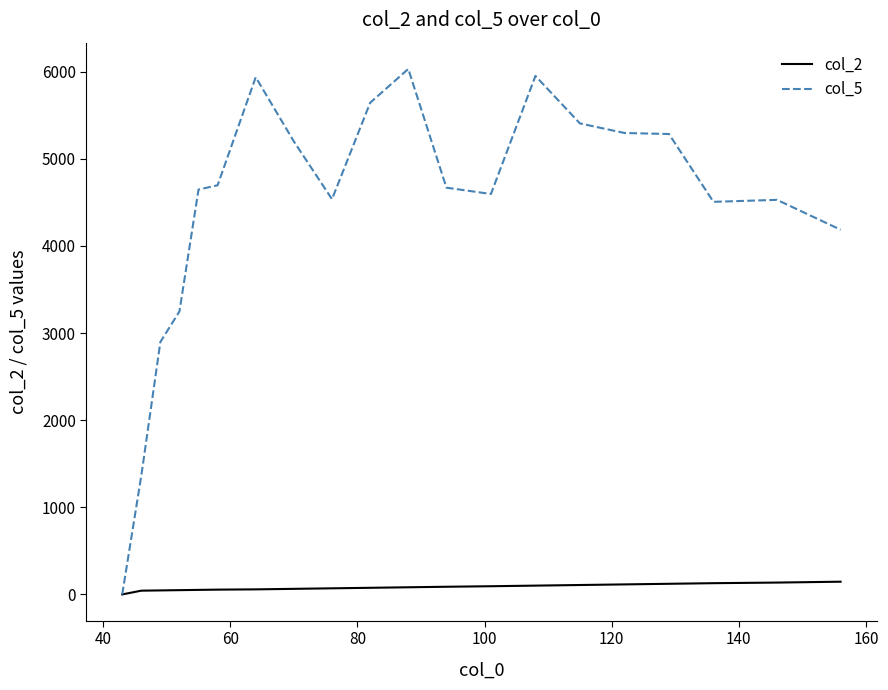

Which series has the largest total across all categories?

col_5